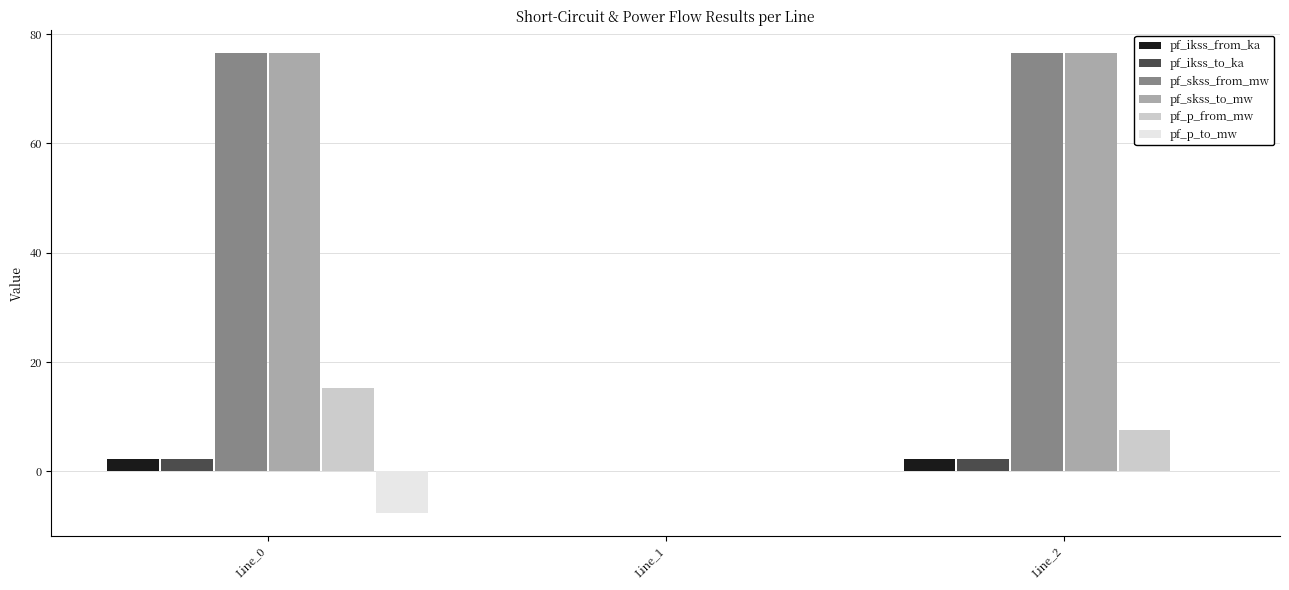

Is the value of pf_skss_from_mw at Line_2 greater than the value of pf_p_to_mw at Line_2?

Yes